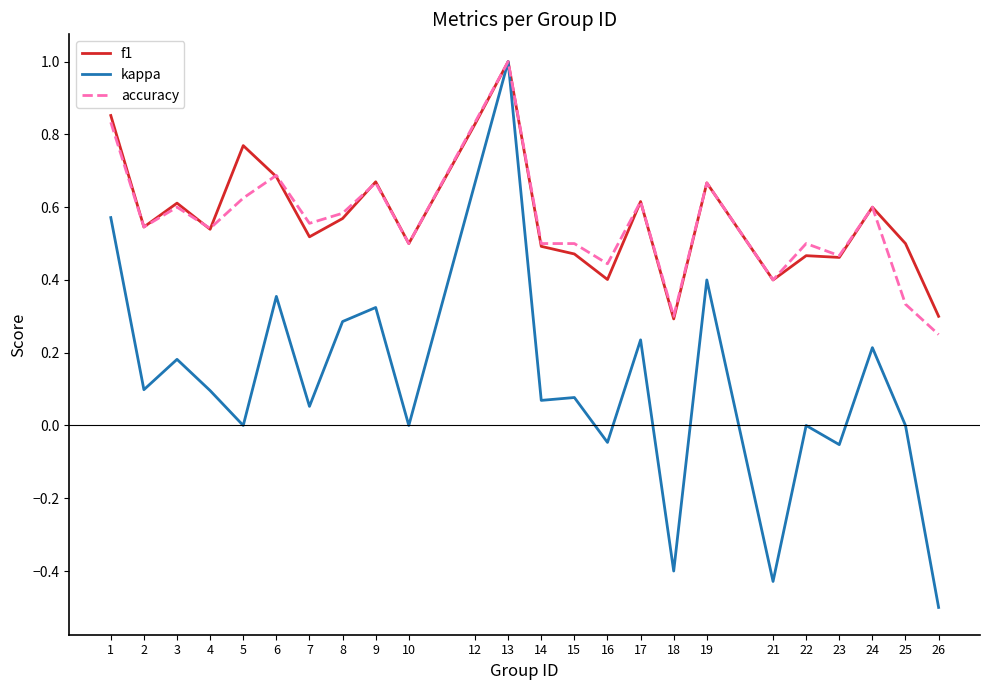

Which series has the largest range (max minus min)?

kappa